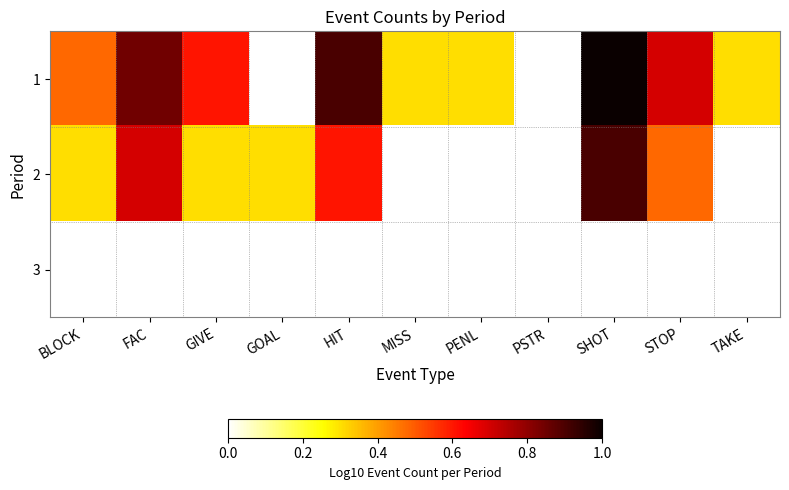

What is the difference between the 2 values at TAKE and BLOCK?

0.3